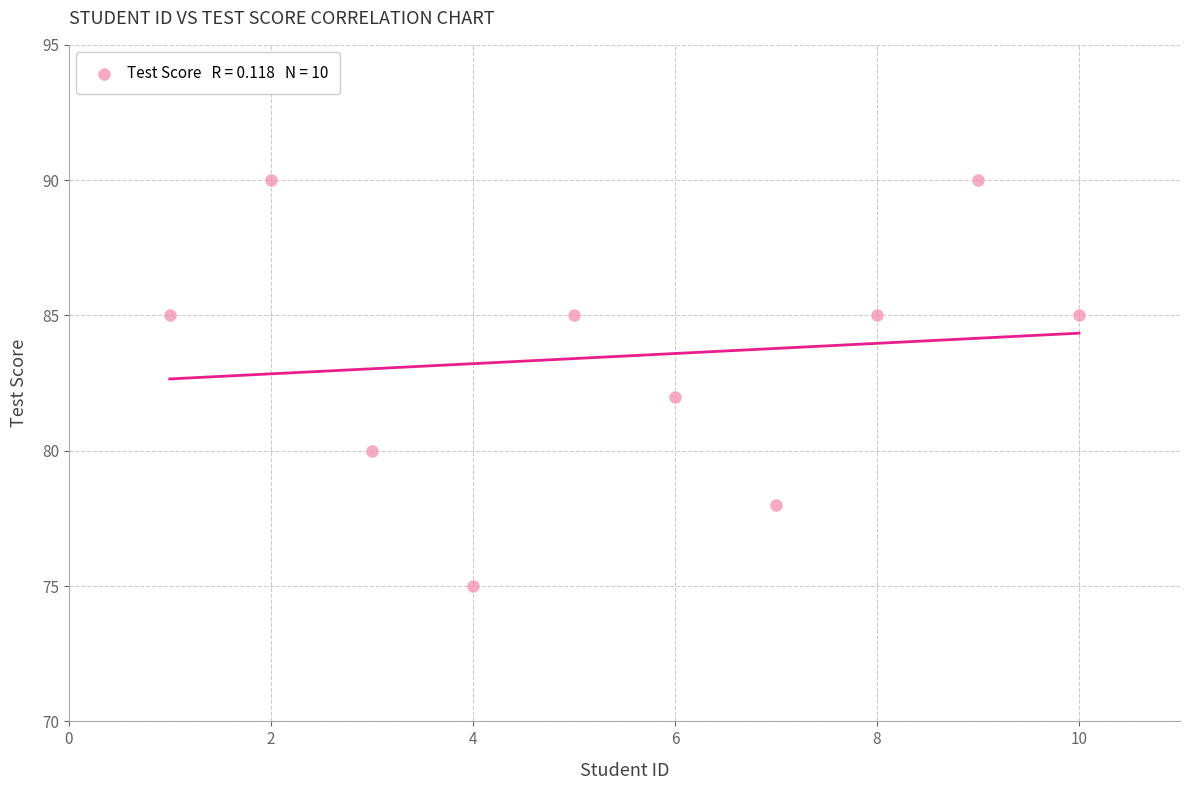

What is the range of Y values (max minus min)?

15